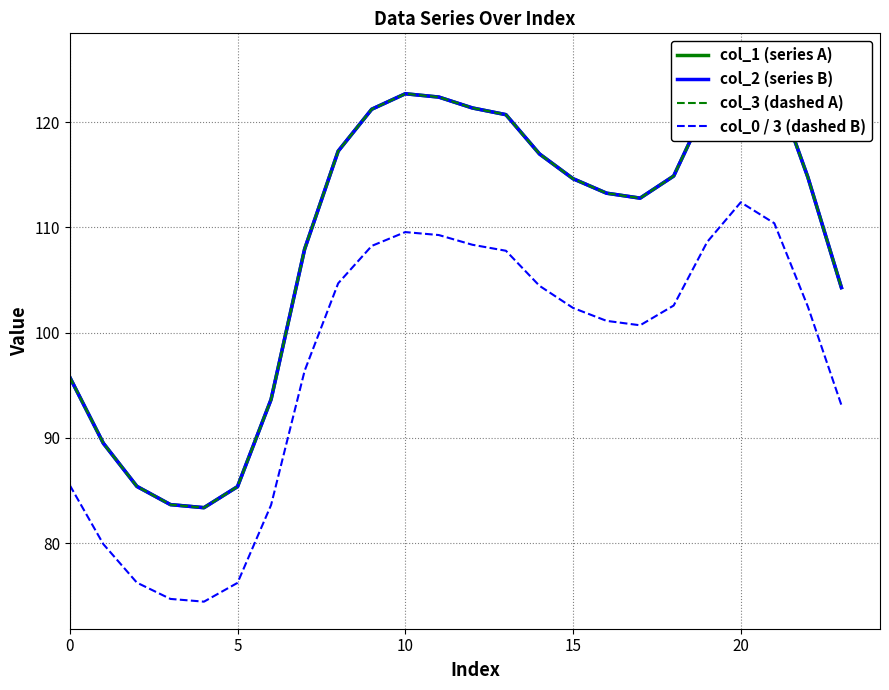

What is the minimum value for col_1 (series A)?

83.4